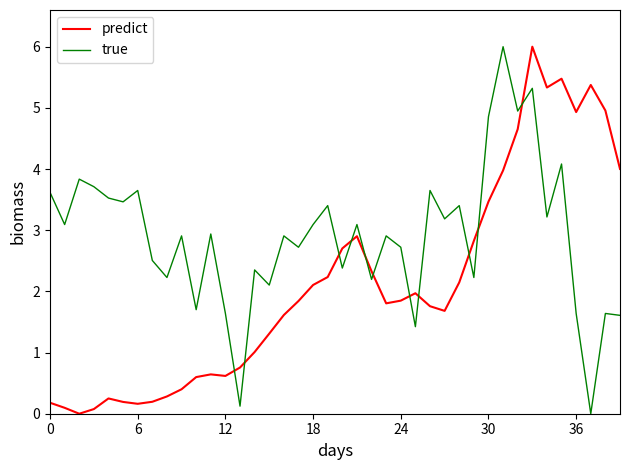

True or false: predict and true intersect in this chart.

True